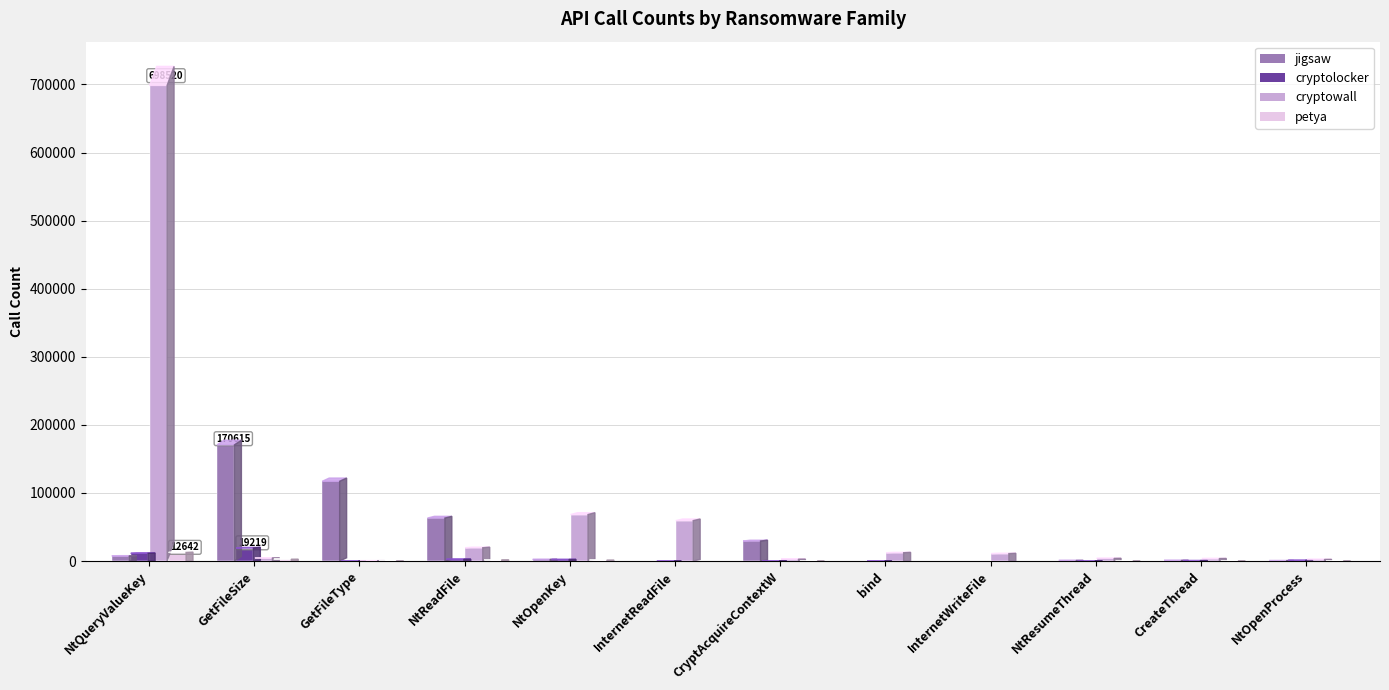

How many series are shown in this chart?

4